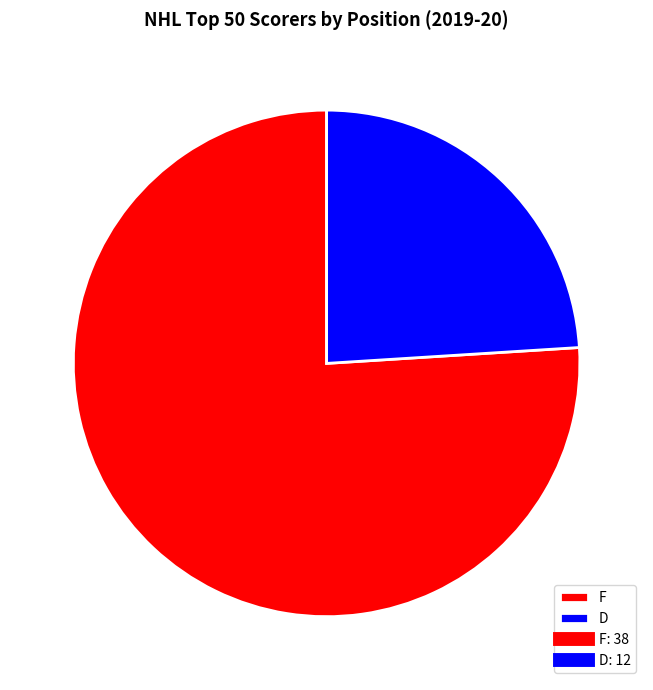

Which has a higher value, D or F?

F